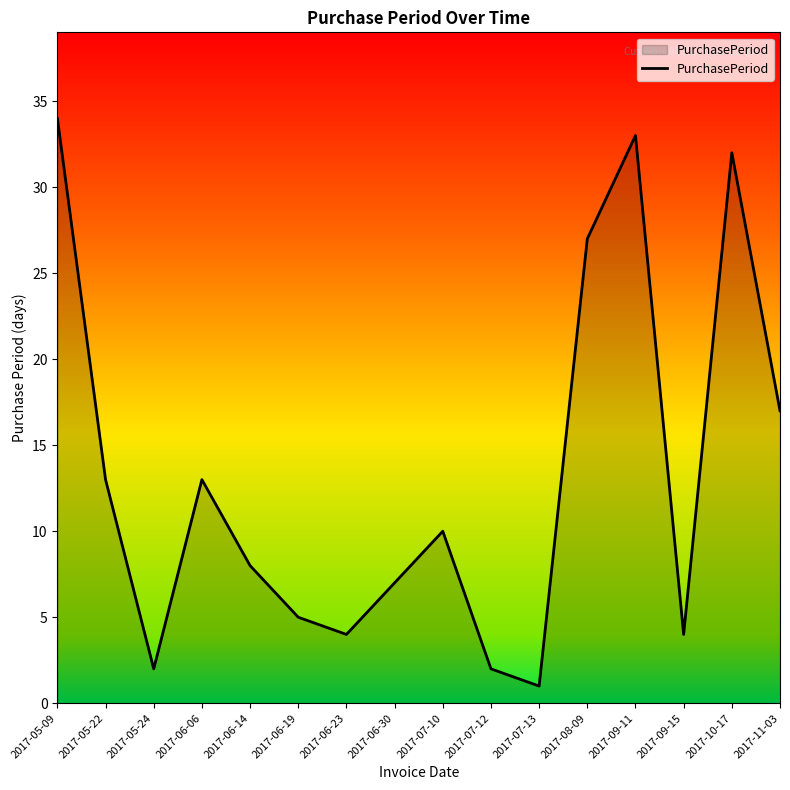

Count the number of categories in the chart.

16